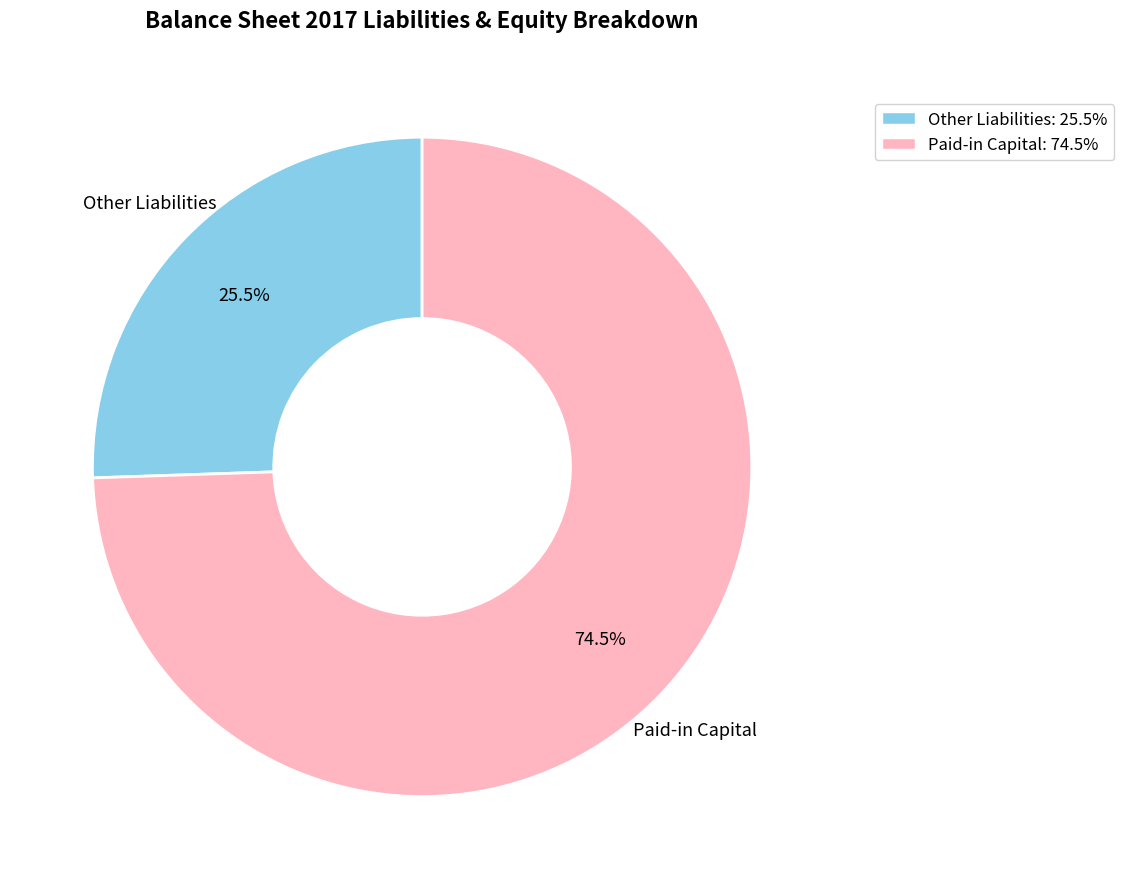

How much of the chart is everything except Paid-in Capital: 74.5%?

25.5%